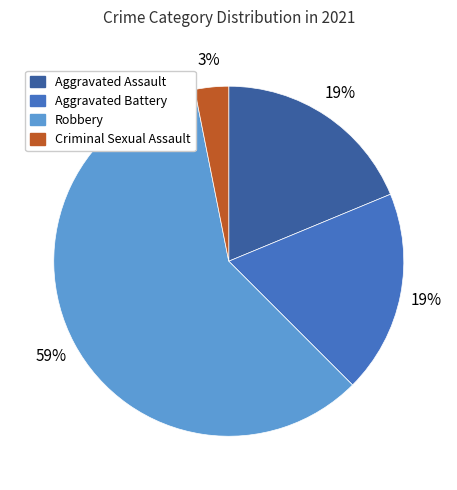

To the nearest percent, what is the average slice percentage?

25%